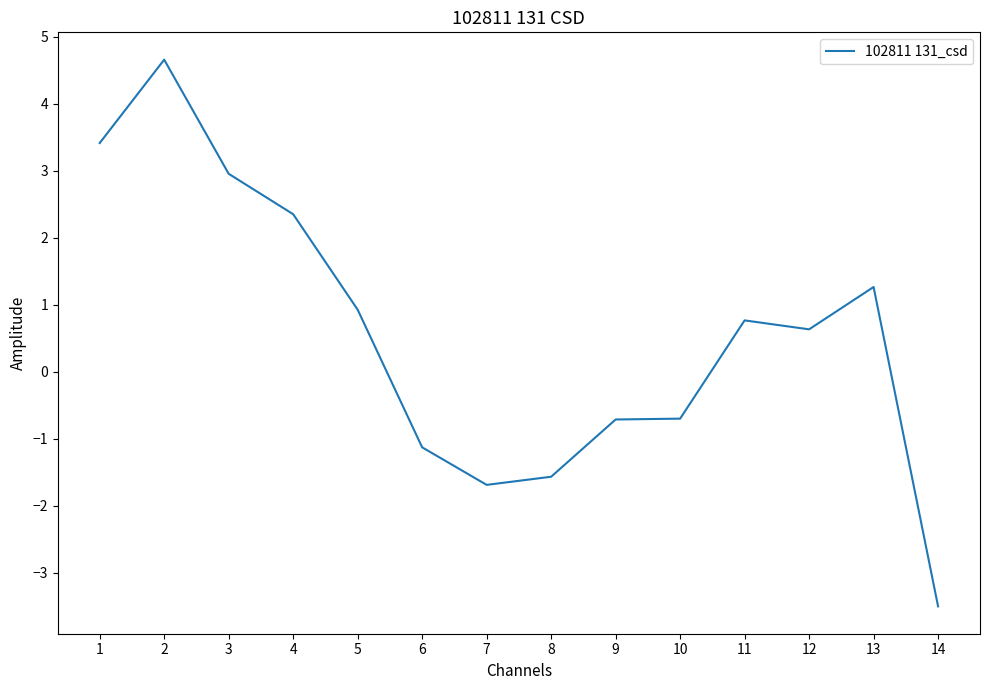

Which category has the highest value across all series?

2